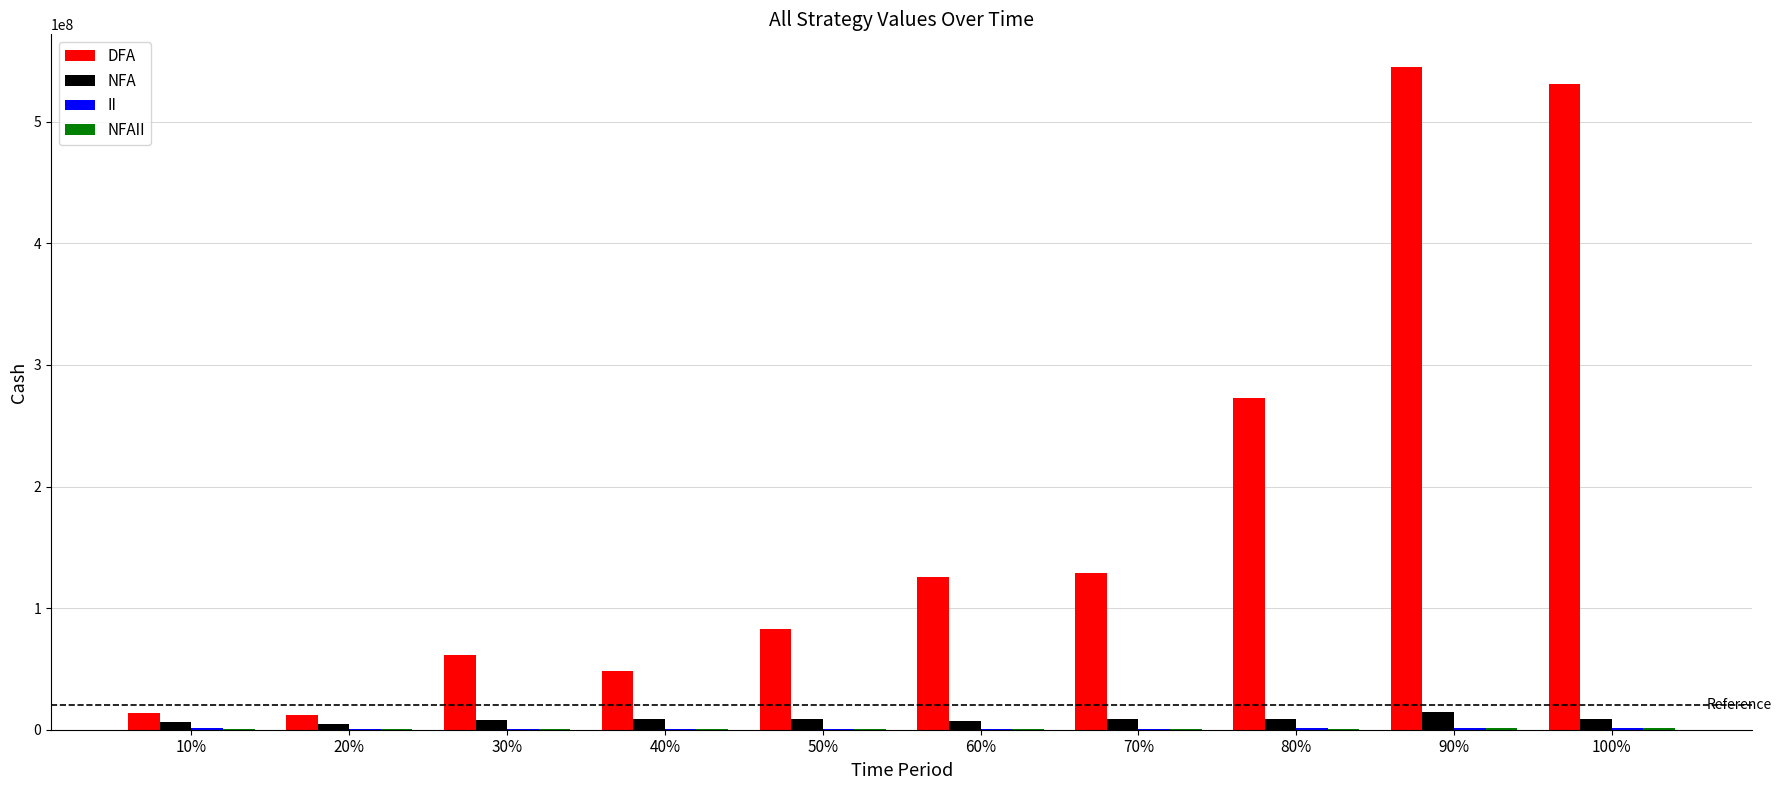

Which series has the largest total across all categories?

DFA